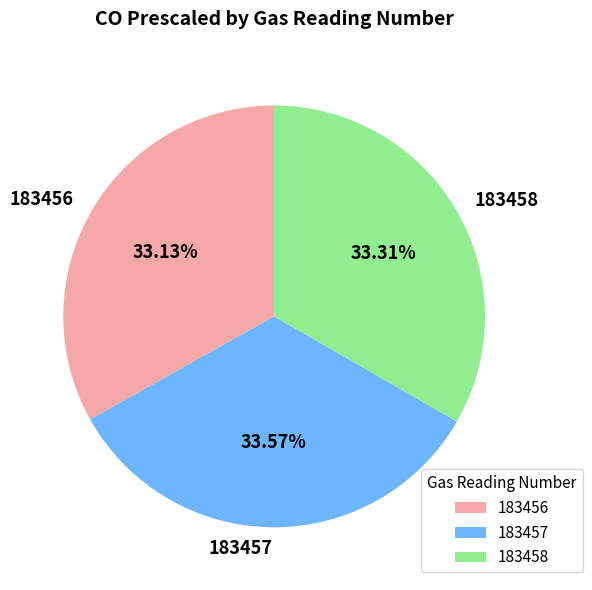

Does 183458 represent more than half of the total?

No